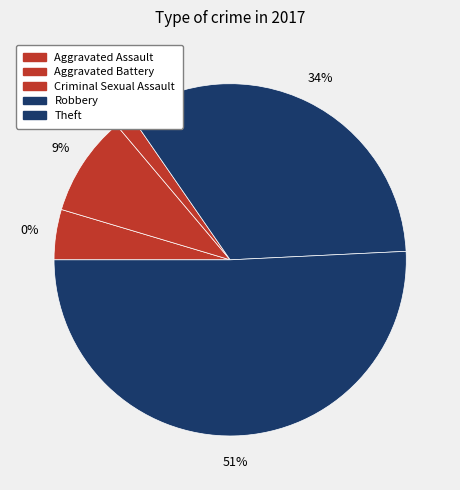

Is there any slice that represents more than half of the pie?

Yes